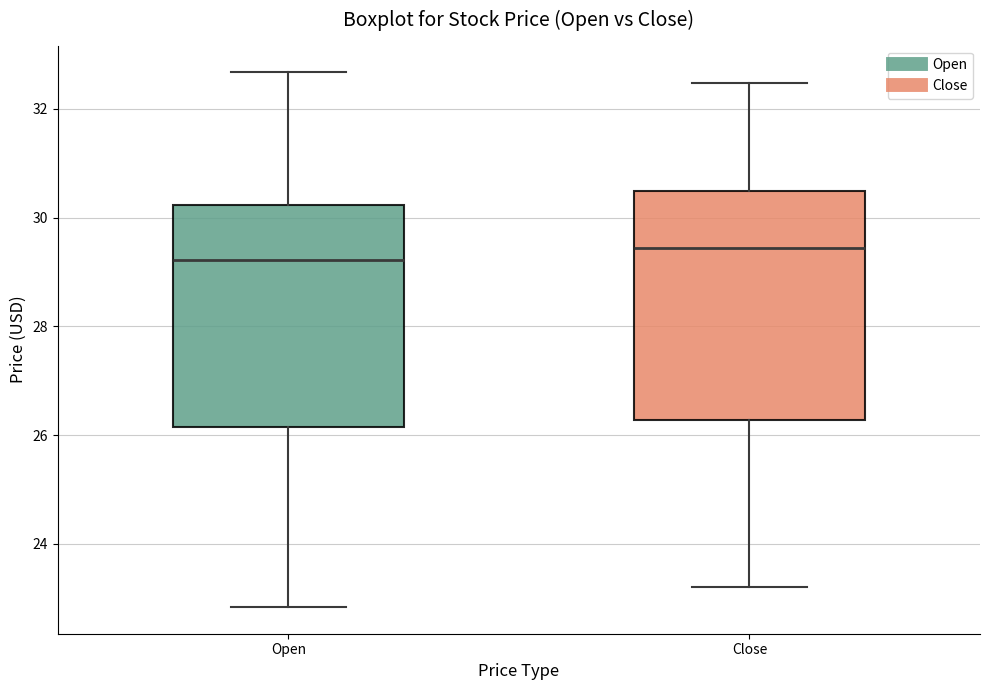

Which box has the lowest median line?

Open